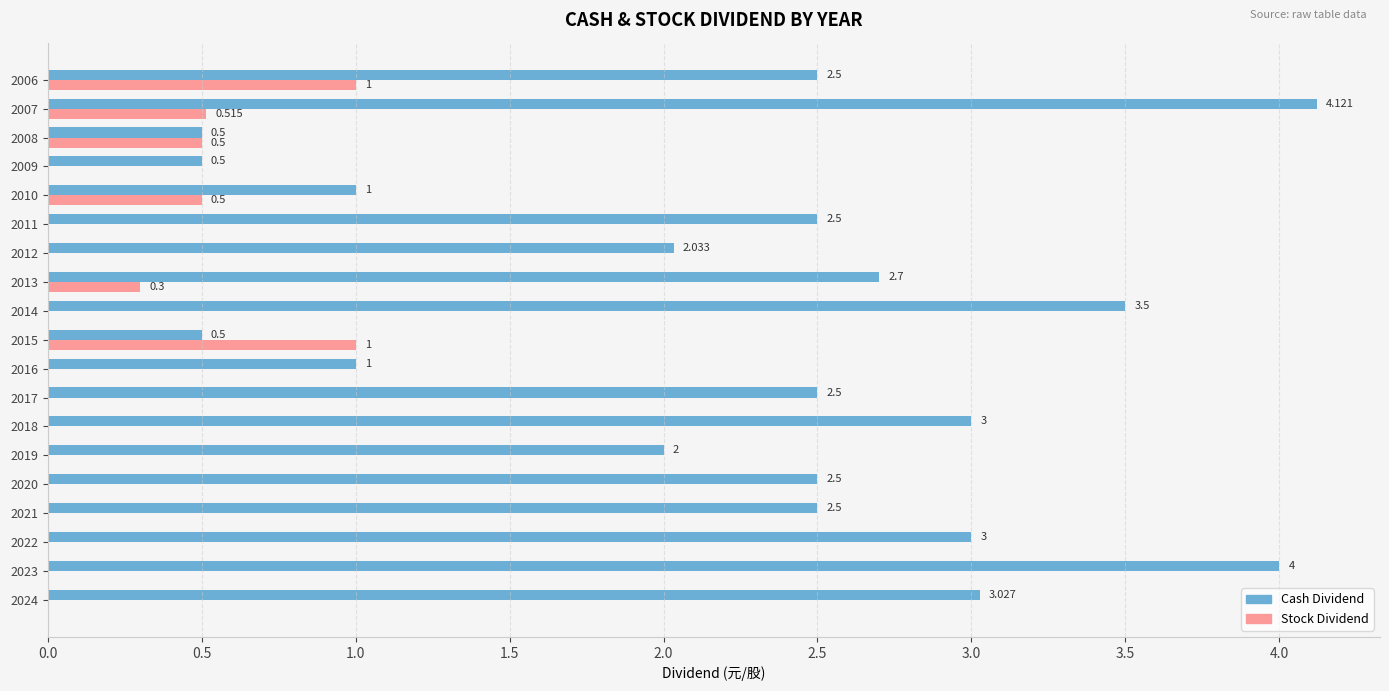

Which series changed the most between 2020 and 2016?

Cash Dividend